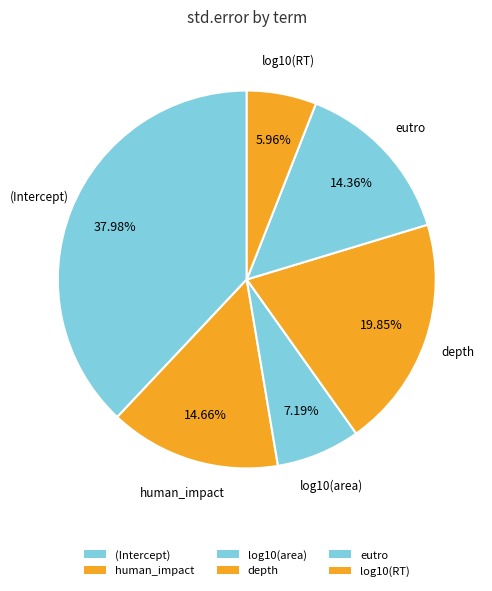

Rank the categories by value from lowest to highest.

log10(RT), log10(area), eutro, human_impact, depth, (Intercept)